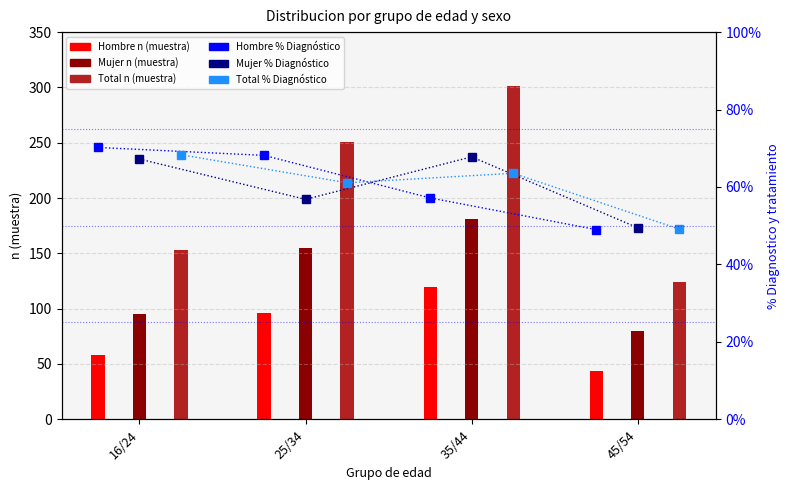

Which series has the largest total across all categories?

Total n (muestra)